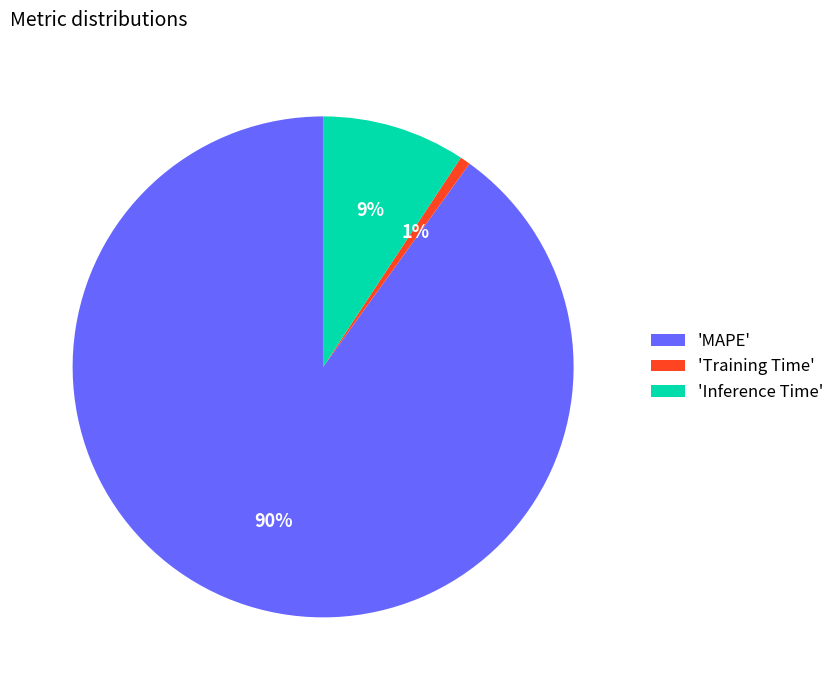

Combined, do 'MAPE' and 'Training Time' account for over 50%?

Yes